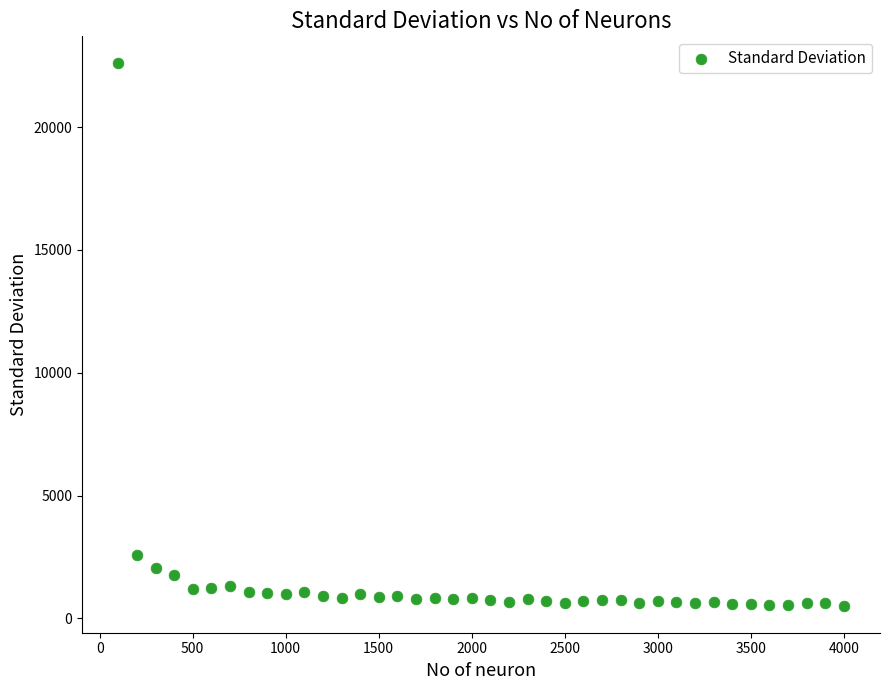

What is the range of Y values (max minus min)?

22074.3